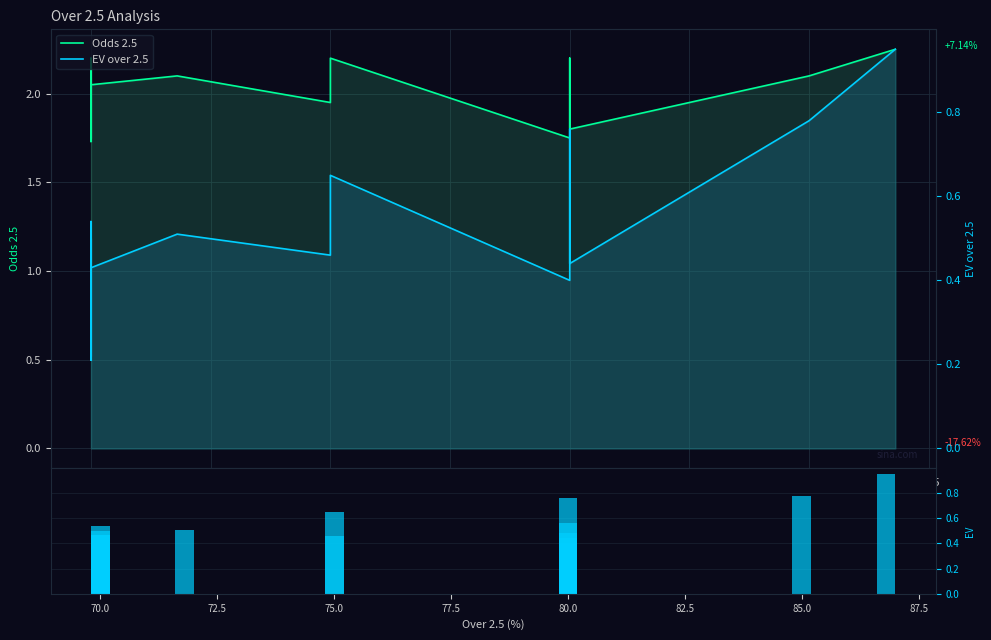

Between 72.5 and 77.5, which series saw the biggest shift?

Odds 2.5